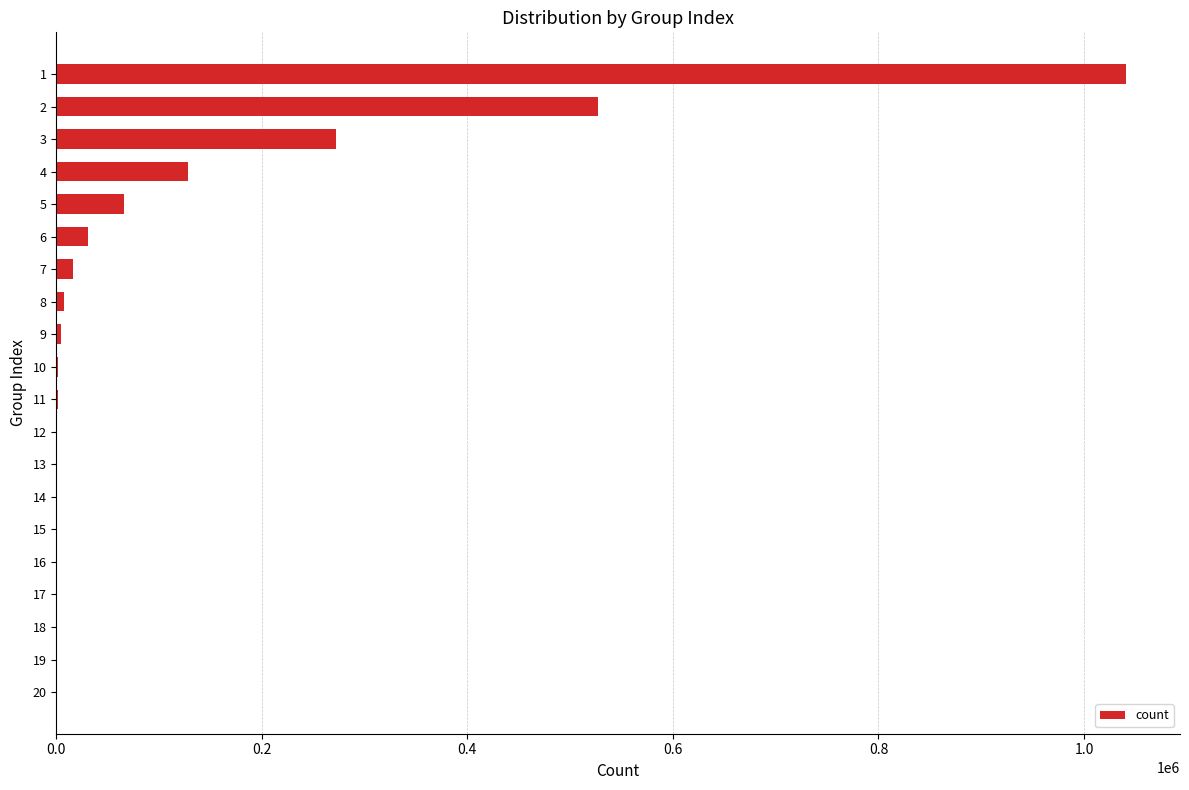

How many data points does each series have?

20